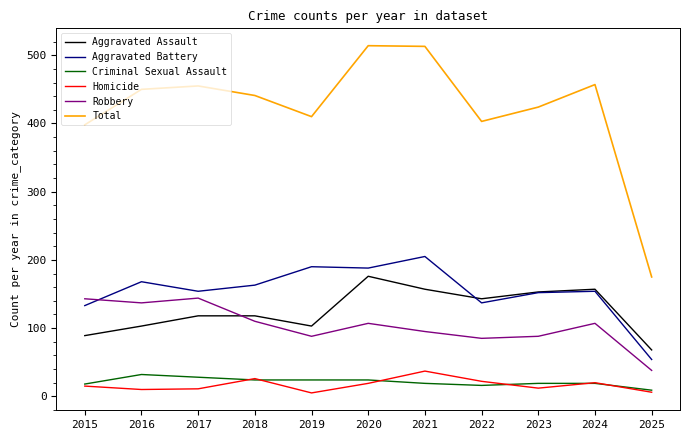

How many categories are shown in the chart?

11